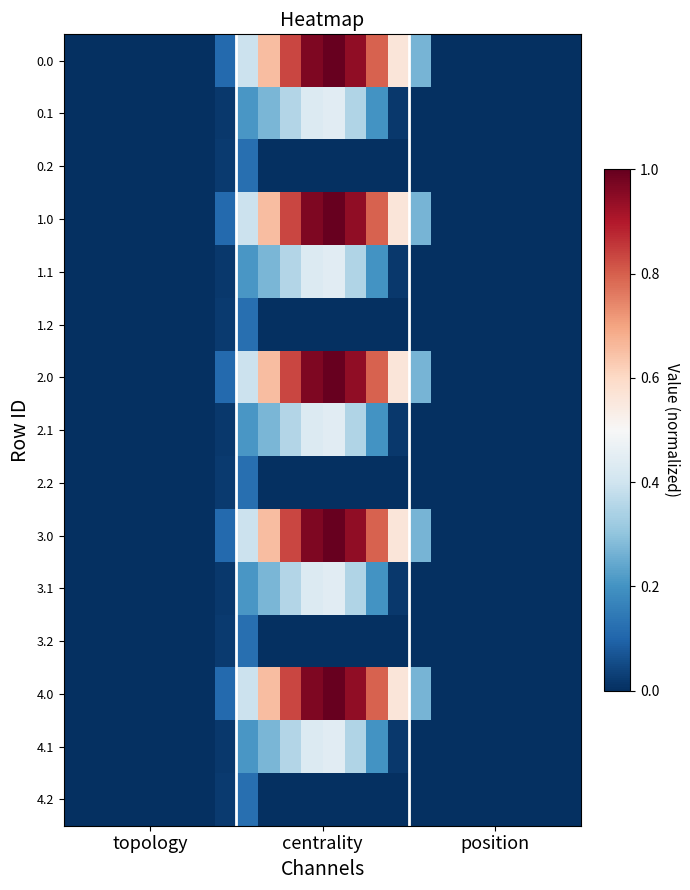

Rank the series by their maximum value, from highest to lowest.

0.0, 1.0, 2.0, 3.0, 4.0, 0.1, 1.1, 2.1, 3.1, 4.1, 0.2, 1.2, 2.2, 3.2, 4.2